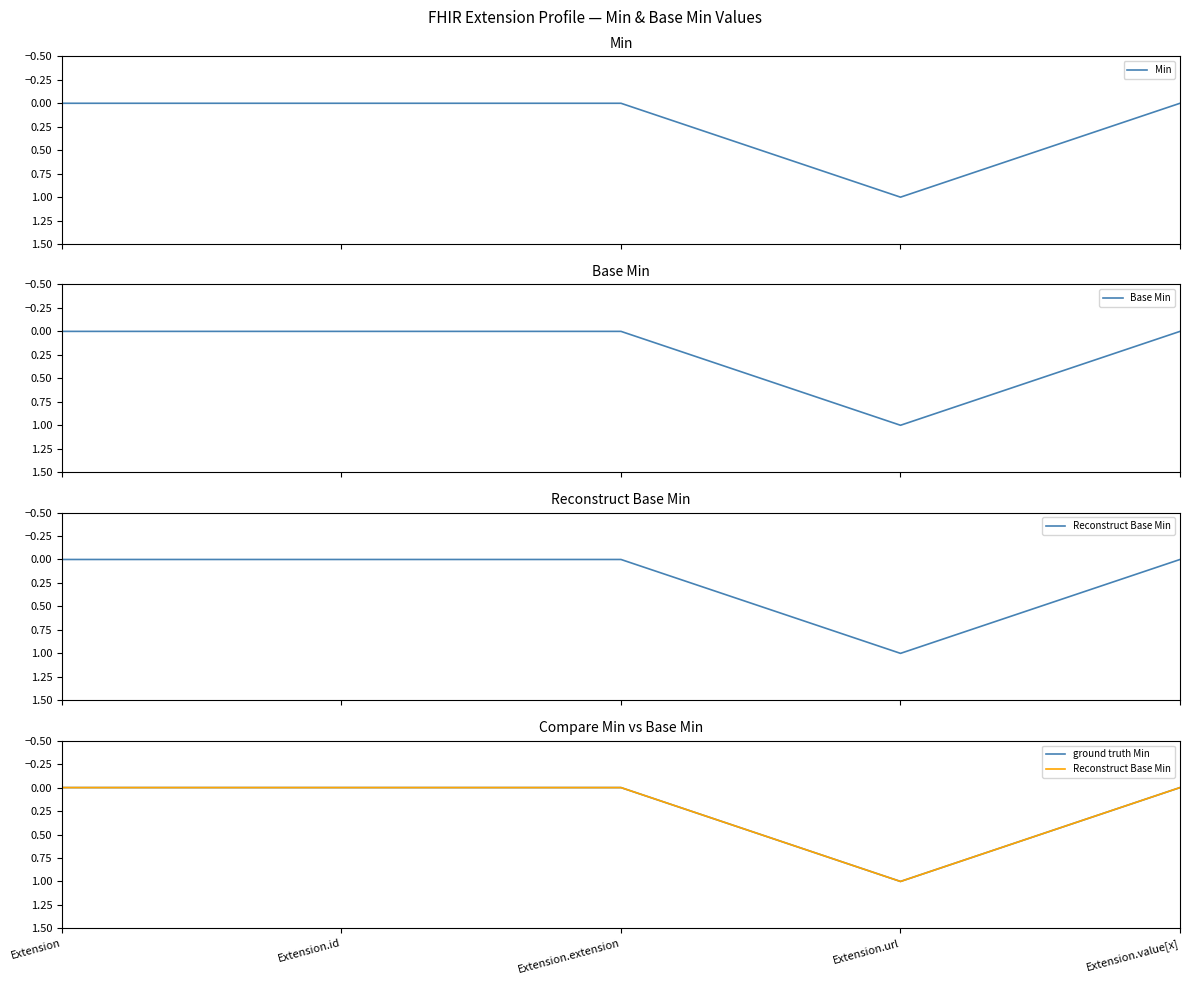

In Reconstruct Base Min, how many points are higher than both neighbors (excluding endpoints)?

1